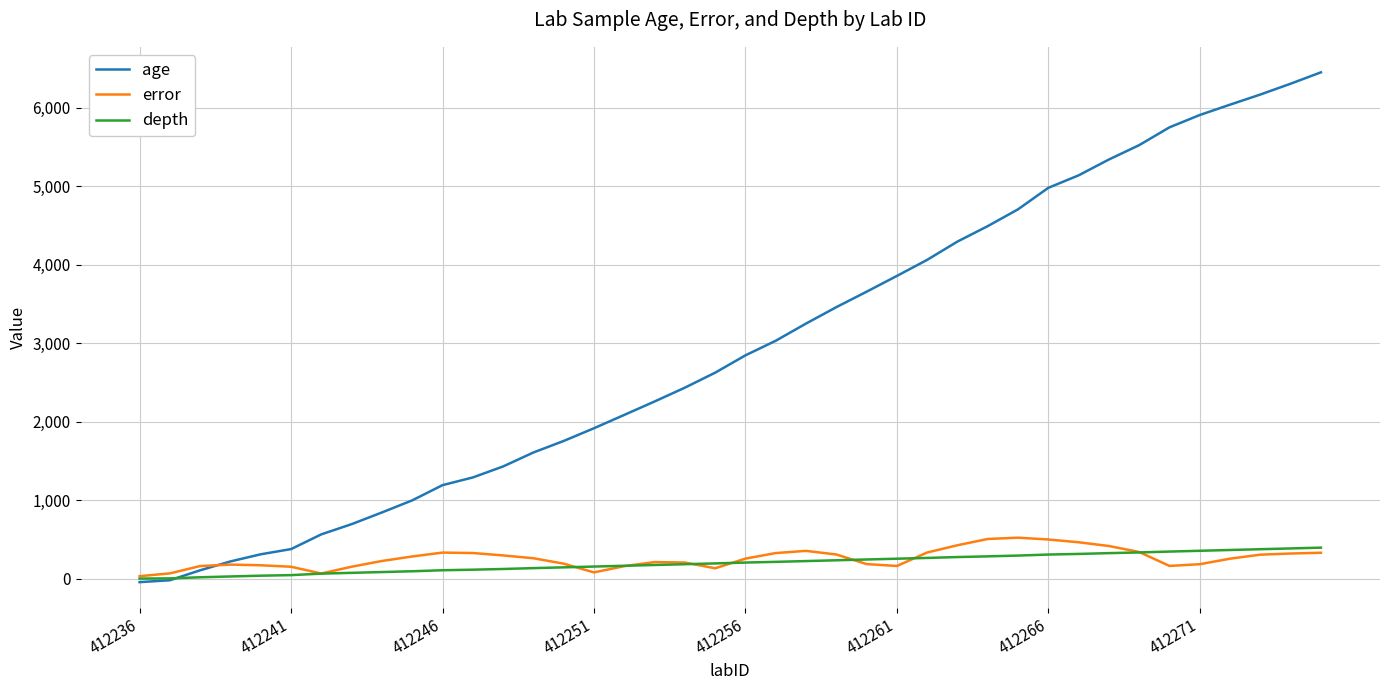

Which series has the widest spread of values?

age